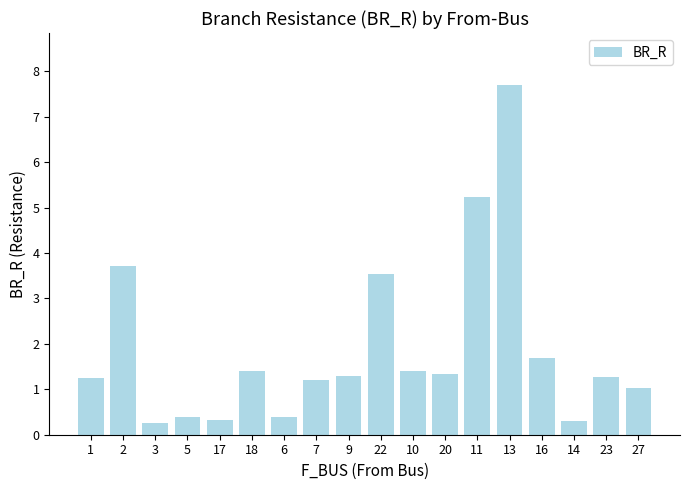

Reading right to left, what are all the values shown in this chart?

1.0	1.3	0.3	1.7	7.7	5.2	1.3	1.4	3.5	1.3	1.2	0.4	1.4	0.3	0.4	0.3	3.7	1.3